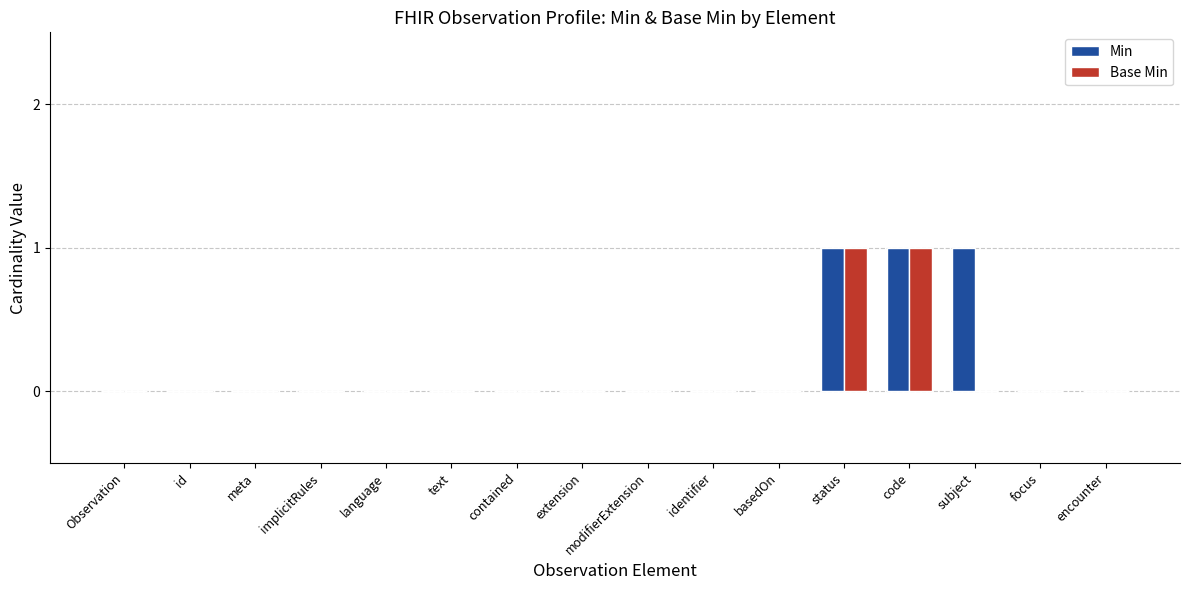

What is the difference between the Min values at text and status?

1